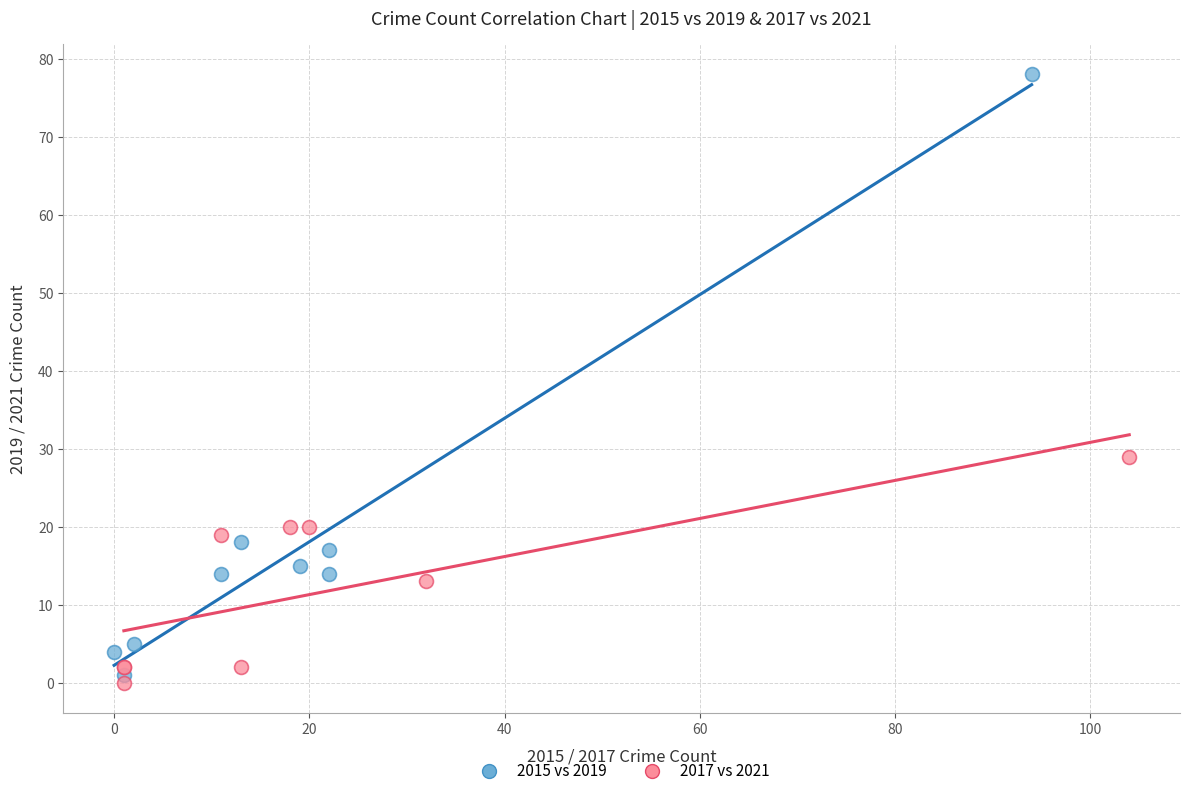

Which series reaches the maximum Y coordinate?

2015 vs 2019